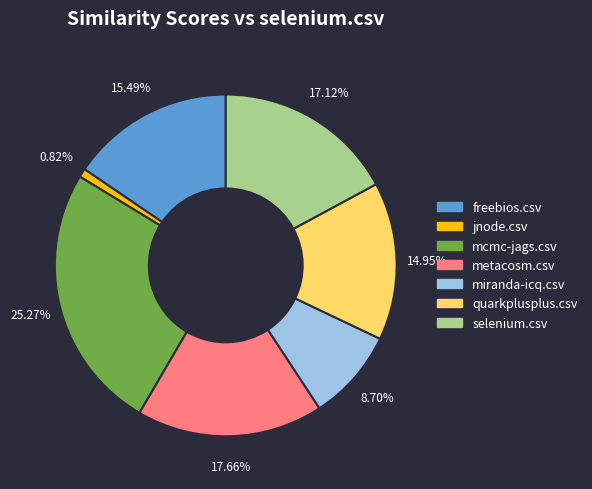

Rank the categories by value from lowest to highest.

jnode.csv, miranda-icq.csv, quarkplusplus.csv, freebios.csv, selenium.csv, metacosm.csv, mcmc-jags.csv